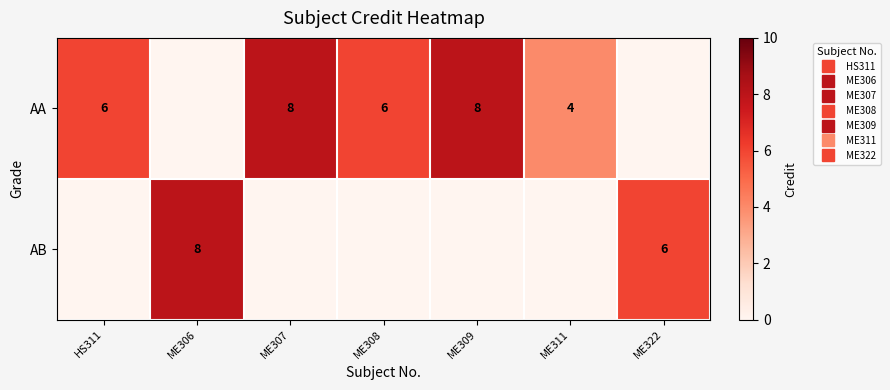

Is it true that AB equals 5 at ME307?

False